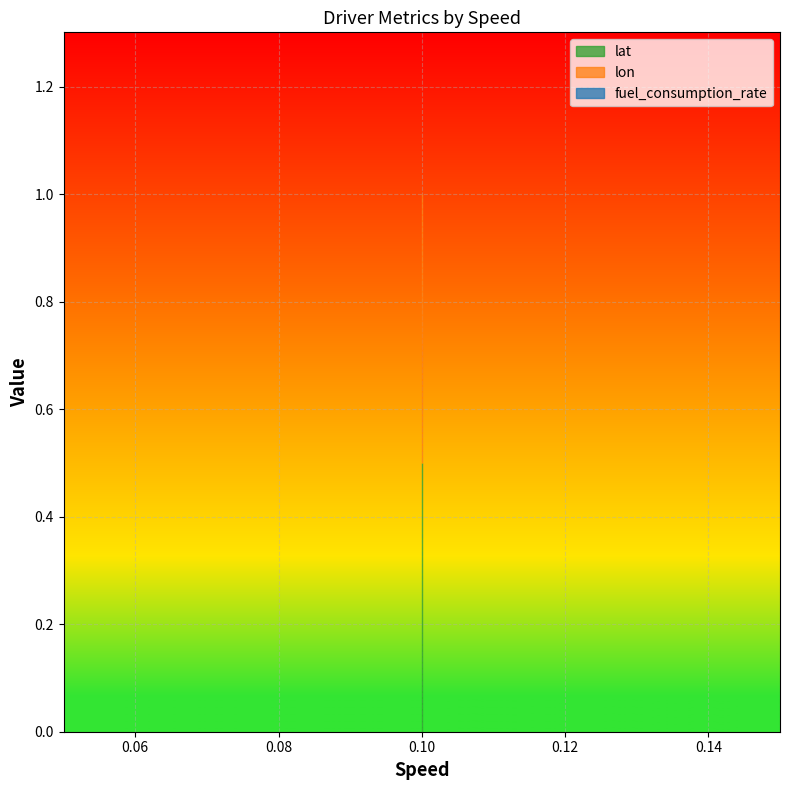

What are all the series names shown in the legend?

lat, lon, fuel_consumption_rate